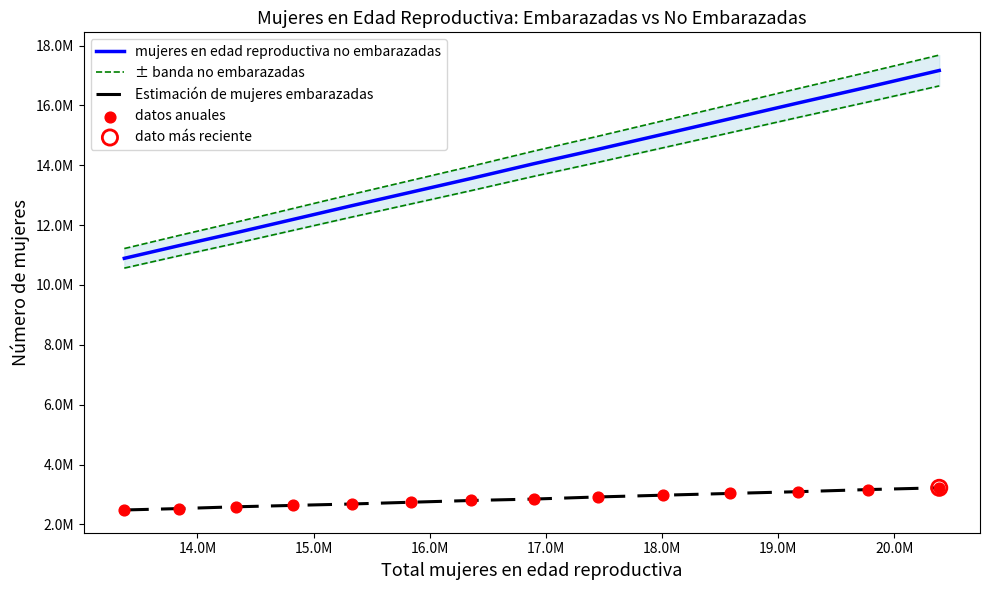

At how many categories does at least one series exceed 5442648?

14